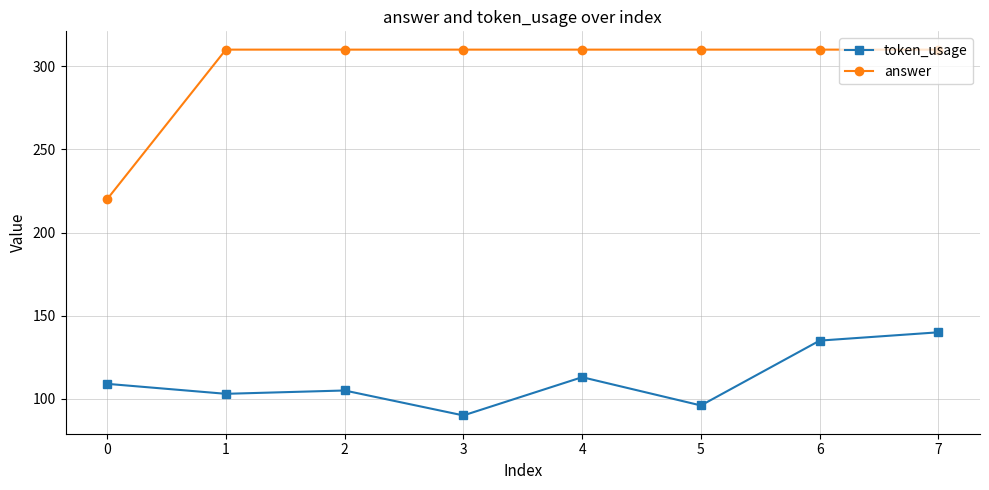

What is the average value of the token_usage series?

111